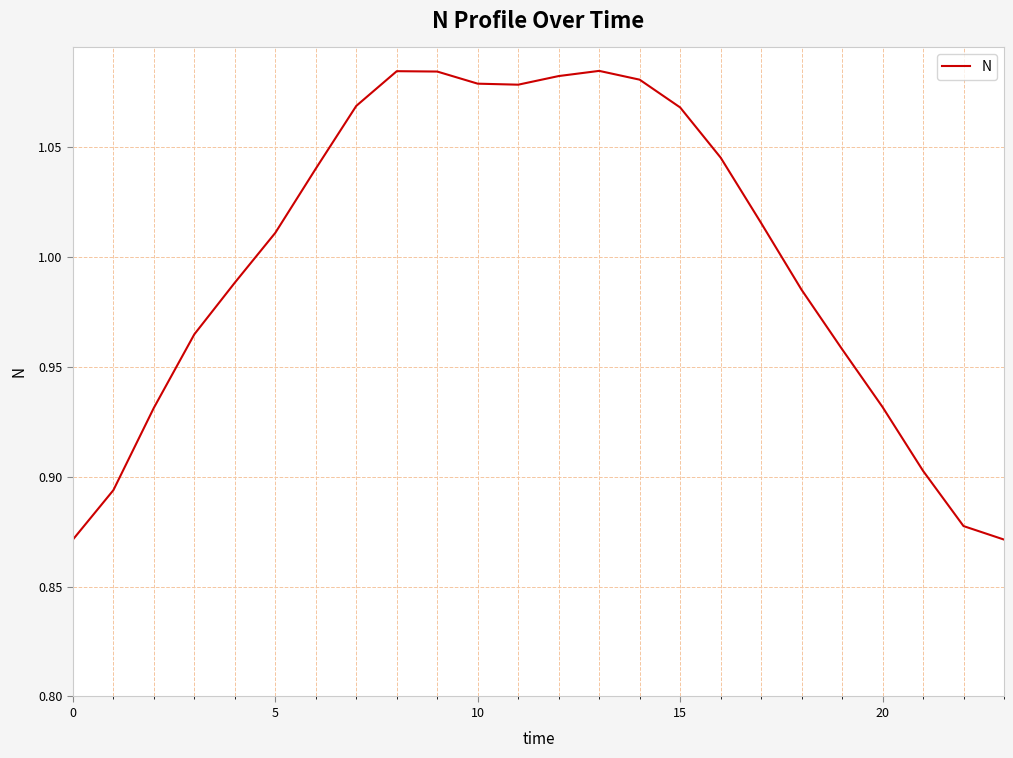

Is this an area chart (filled region under the line)?

No